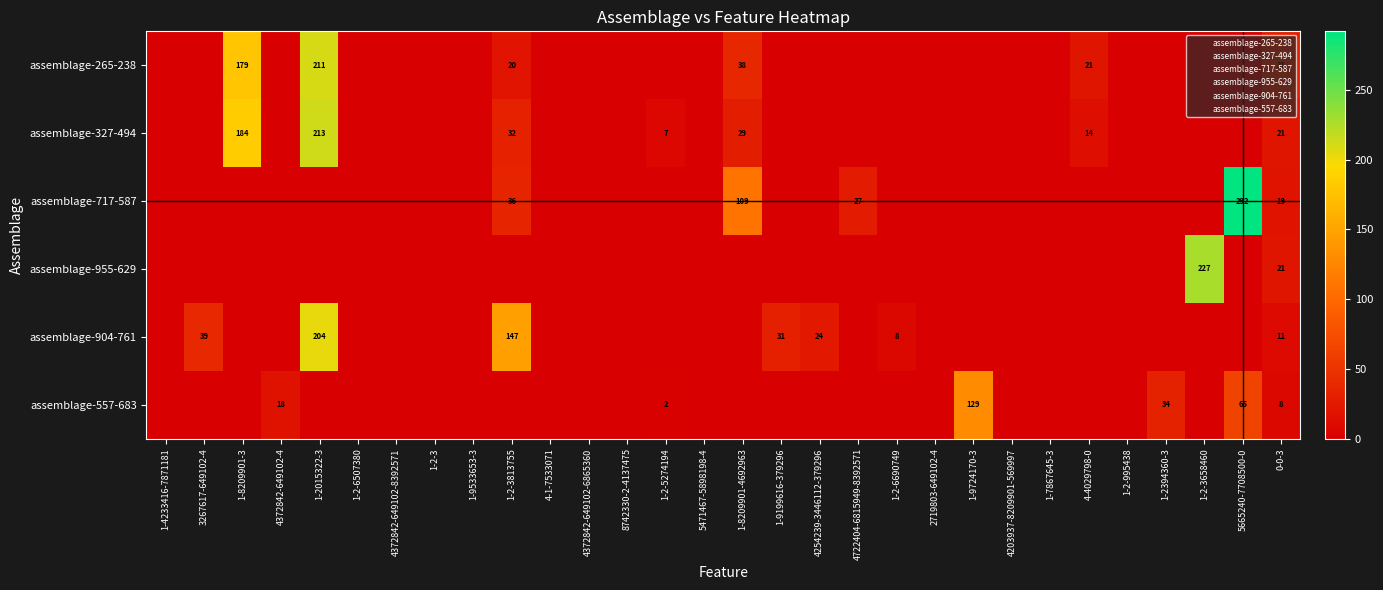

List the labels in order of assemblage-717-587 value, largest first.

5665240-7708500-0, 1-8209901-4692963, 1-2-3813755, 4722404-6815949-8392571, 0-0-3, 1-4233416-7871181, 3267617-649102-4, 1-8209901-3, 4372842-649102-4, 1-2015322-3, 1-2-6507380, 4372842-649102-8392571, 1-2-3, 1-9533653-3, 4-1-7533071, 4372842-649102-6865360, 8742330-2-4137475, 1-2-5274194, 5471467-5898198-4, 1-9199616-379296, 4254239-3446112-379296, 1-2-6690749, 2719803-649102-4, 1-9724170-3, 4203937-8209901-569997, 1-7867645-3, 4-4029798-0, 1-2-995438, 1-2394360-3, 1-2-3658460